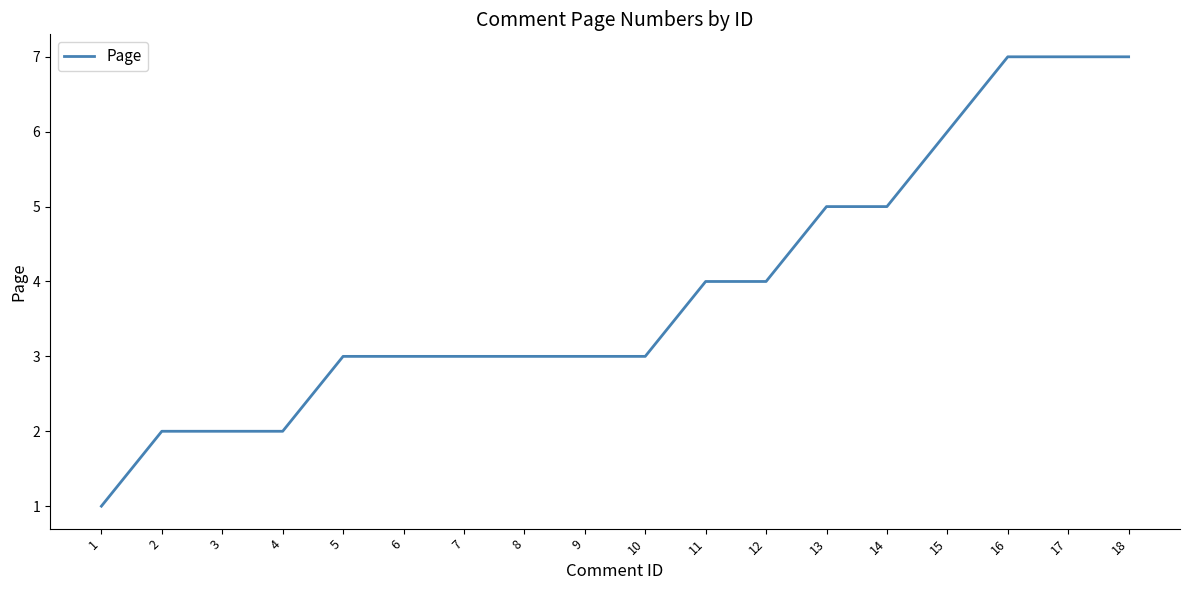

Reading right to left, list all the values displayed in this chart.

18=7	17=7	16=7	15=6	14=5	13=5	12=4	11=4	10=3	9=3	8=3	7=3	6=3	5=3	4=2	3=2	2=2	1=1